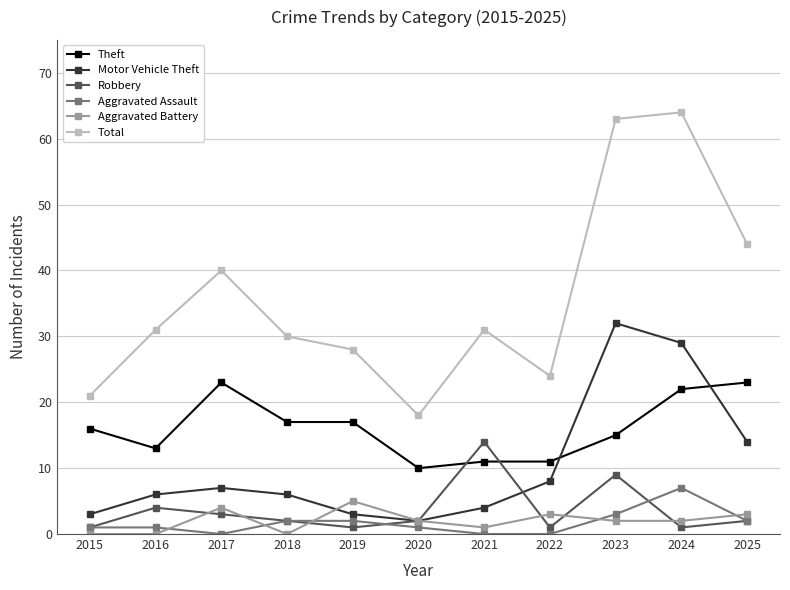

How many lines are shown in the chart?

6